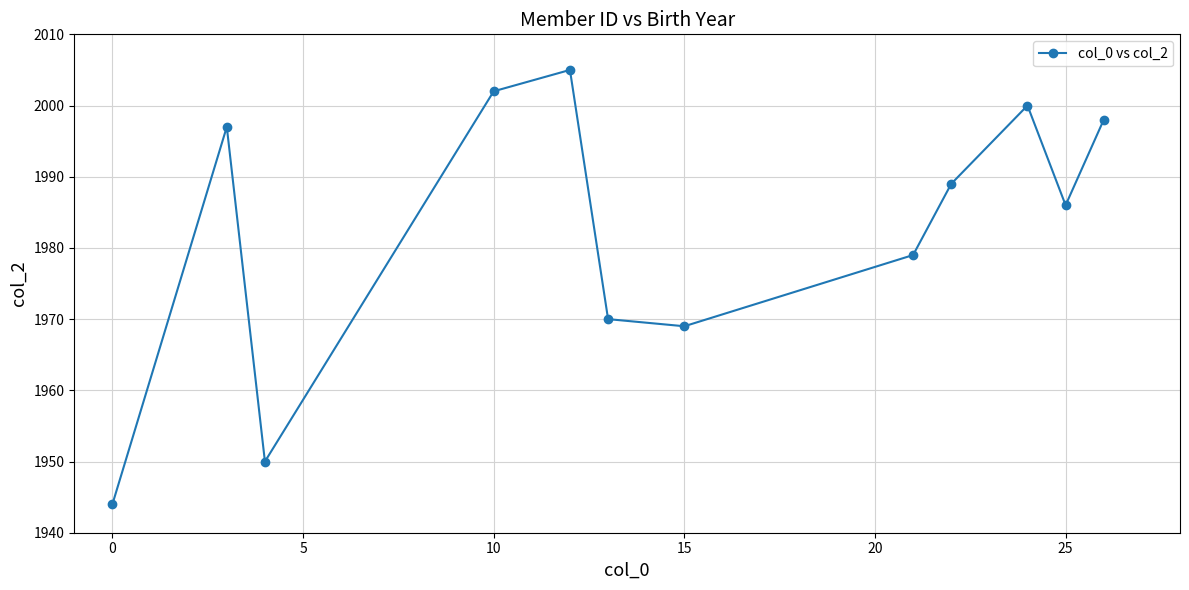

True or false: the data has more than 2 interior local peaks.

True